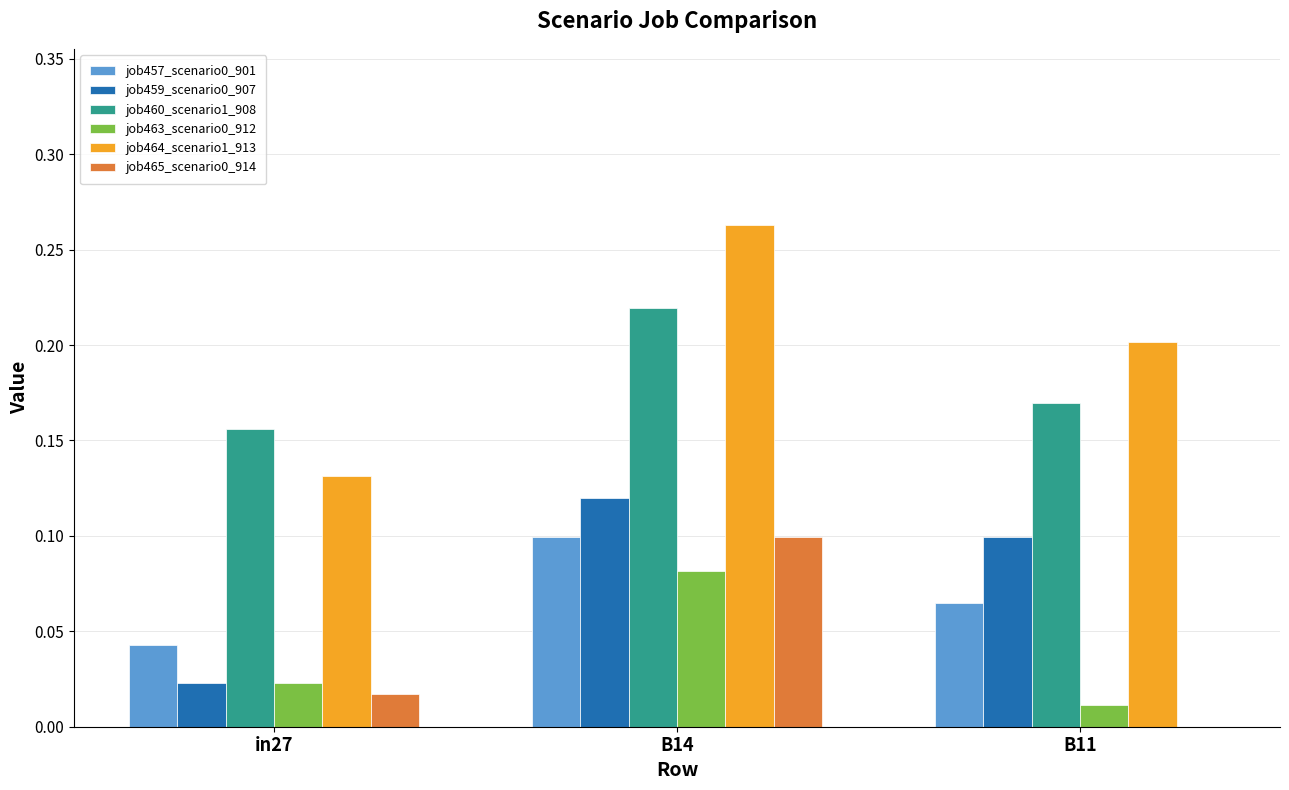

Are the bars horizontal?

No